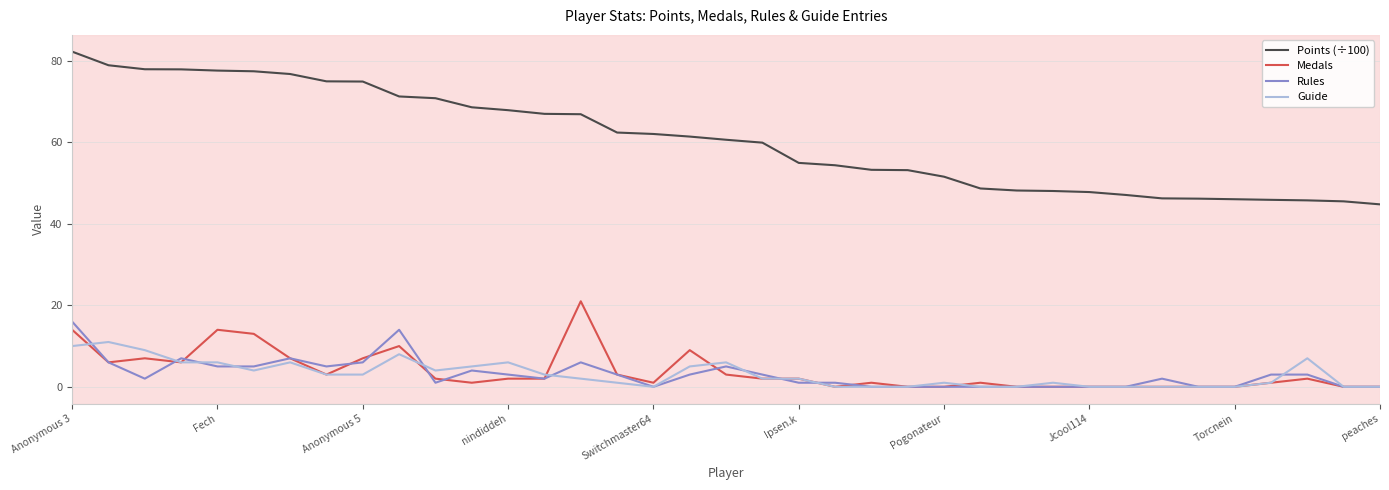

Which series has the largest range (max minus min)?

Points (÷100)